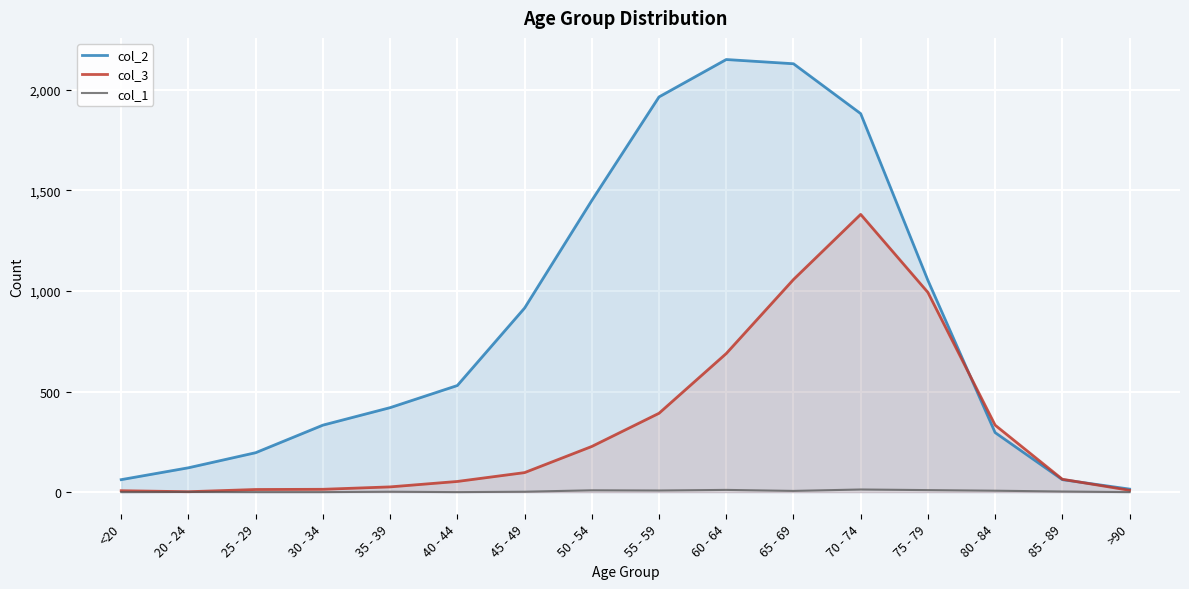

True or false: col_2 and col_1 cross at least once.

False